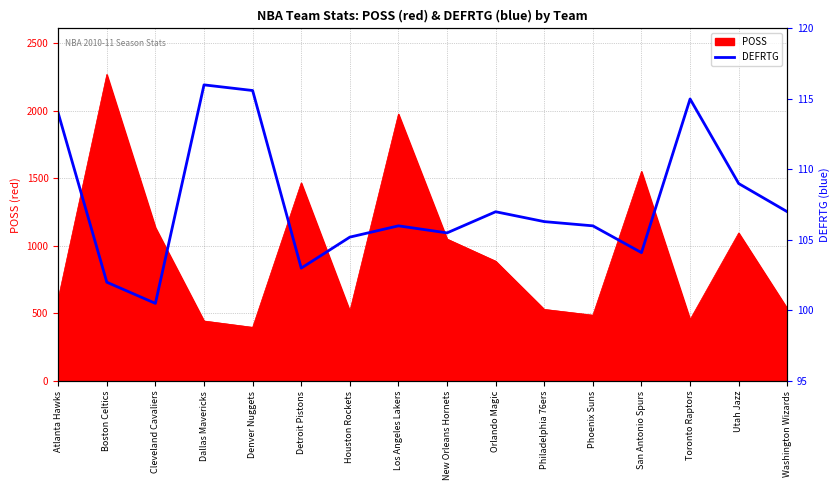

How many interior local peaks (higher than both neighbors) does the data have?

4